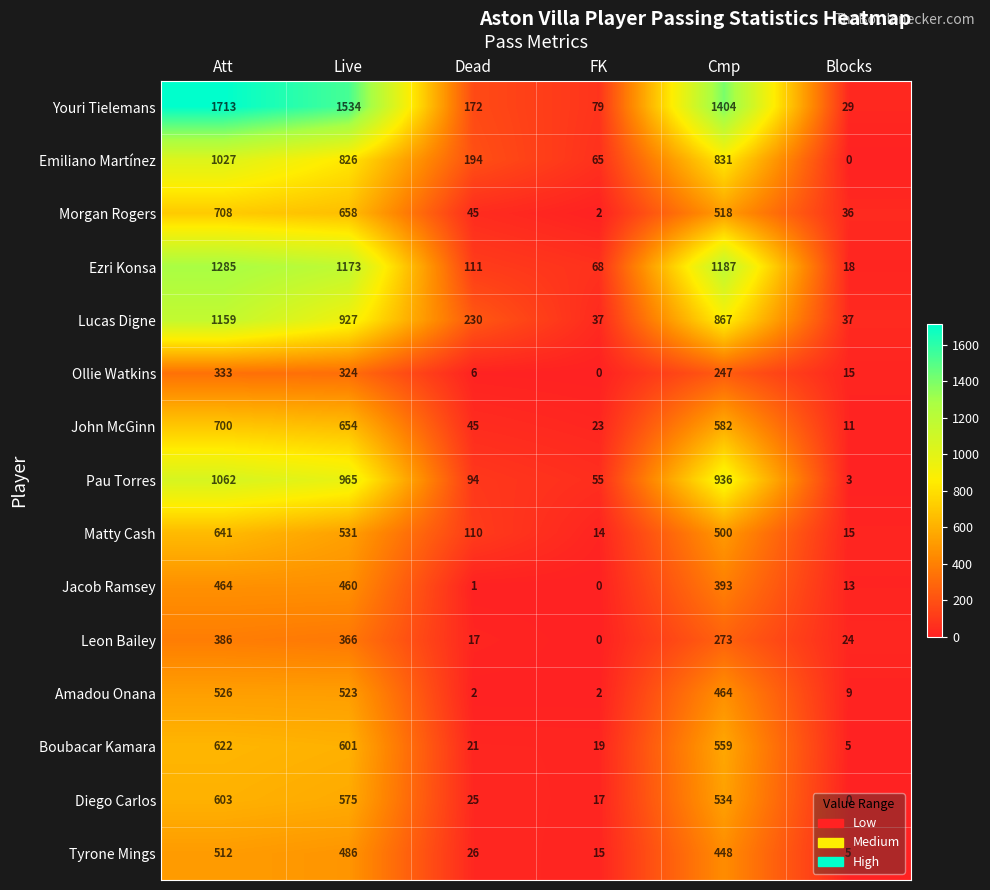

What is the difference between the highest and lowest values at Dead?

229